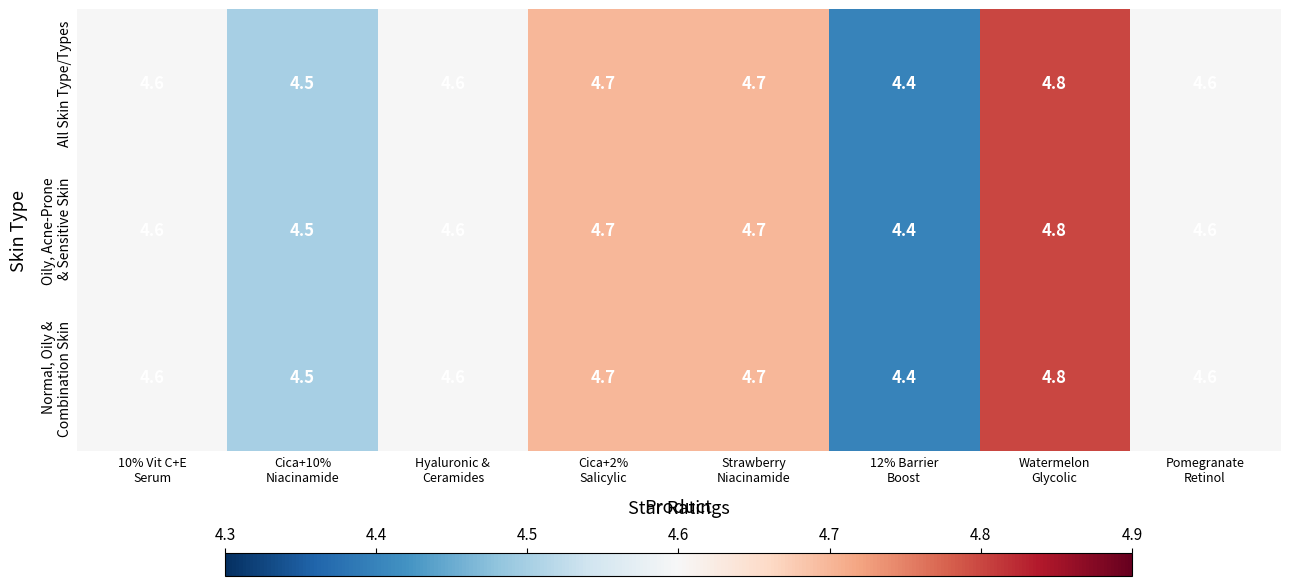

What is the lowest value of the All Skin Type/Types series?

4.4